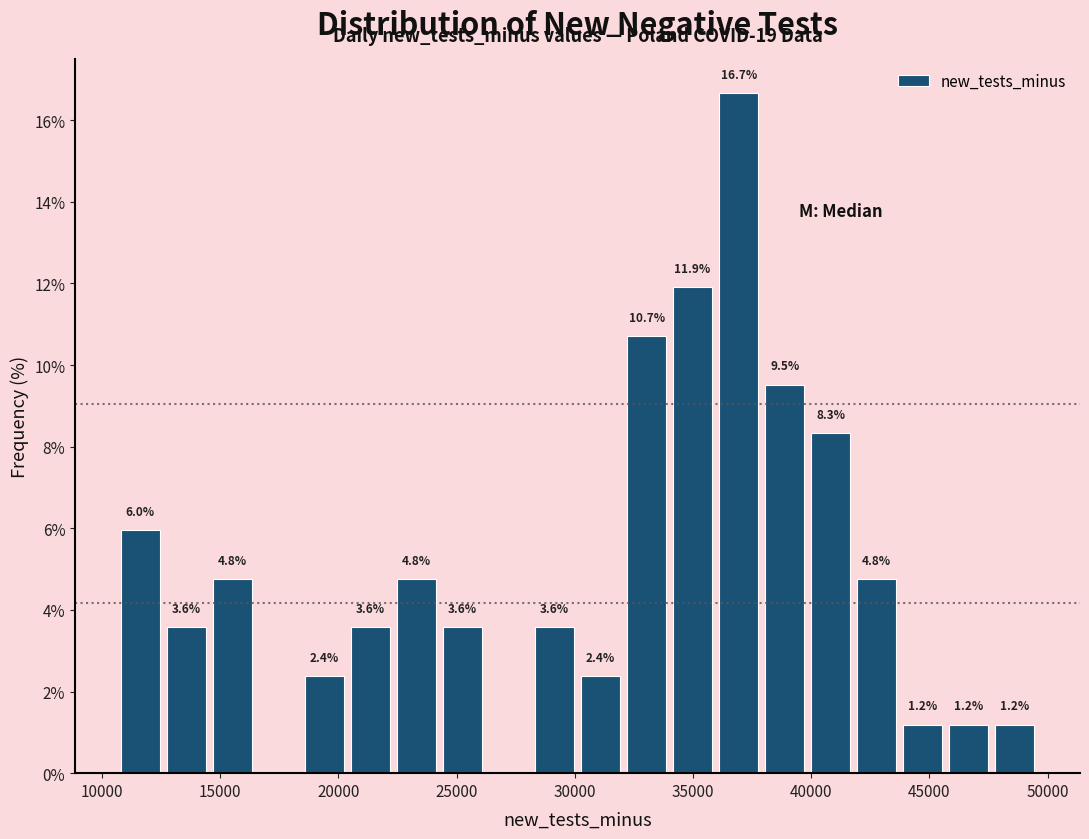

Around what value on the x-axis is the tallest bar? Give the approximate position of its centre, as read against the axis.

37000